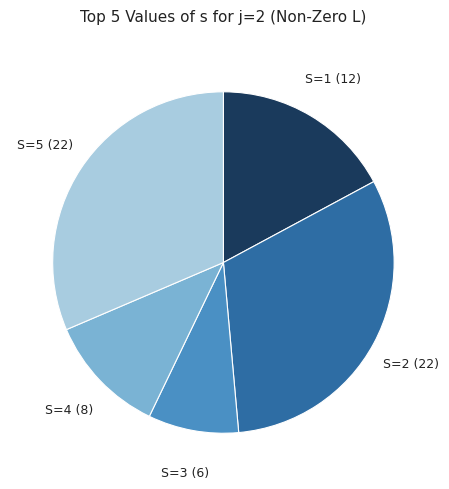

Is there any slice that represents more than half of the pie?

No